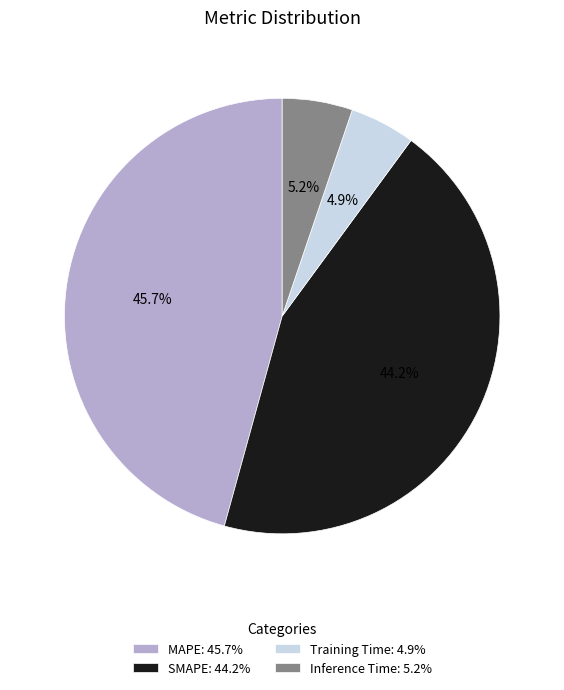

Is there a majority slice in this chart?

No